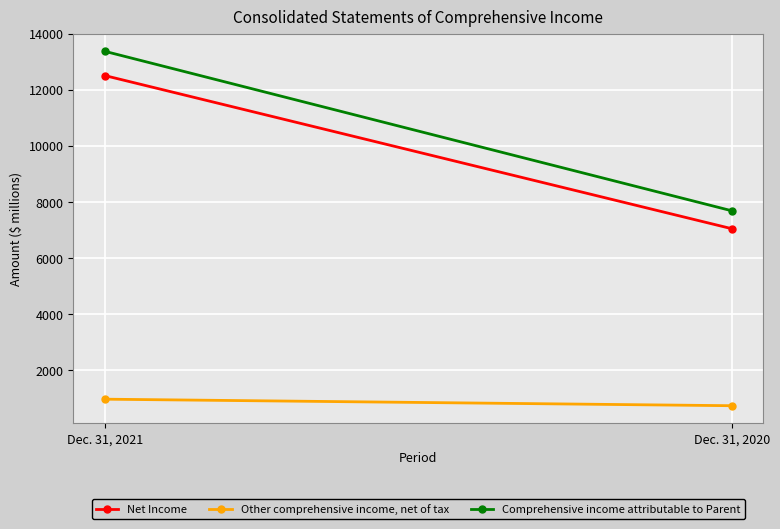

What is the smallest value displayed?

735